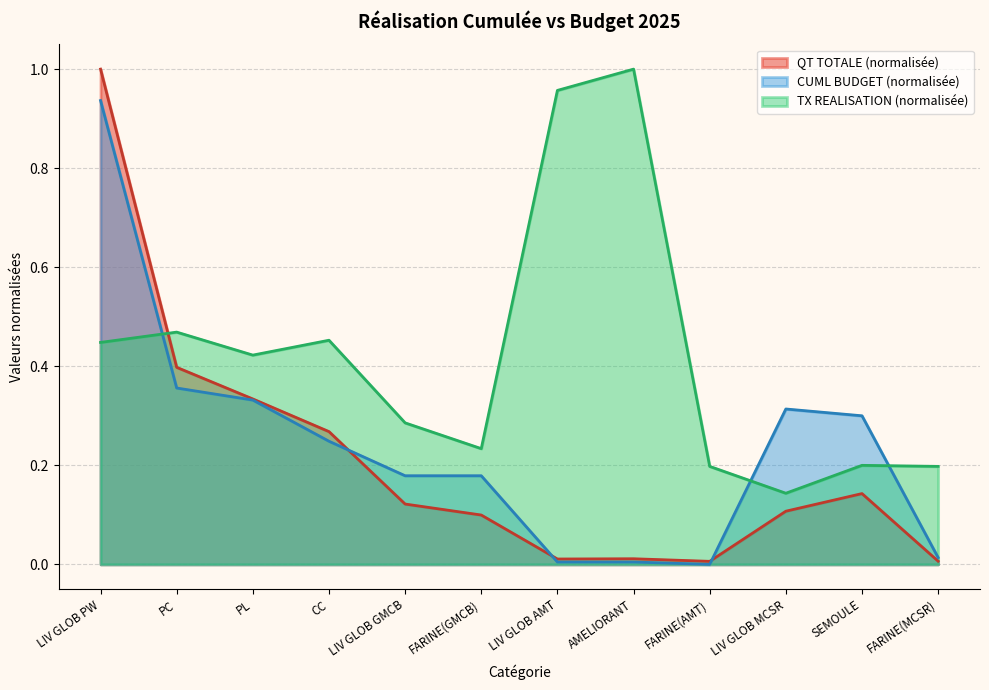

What is the greatest value displayed?

1.0